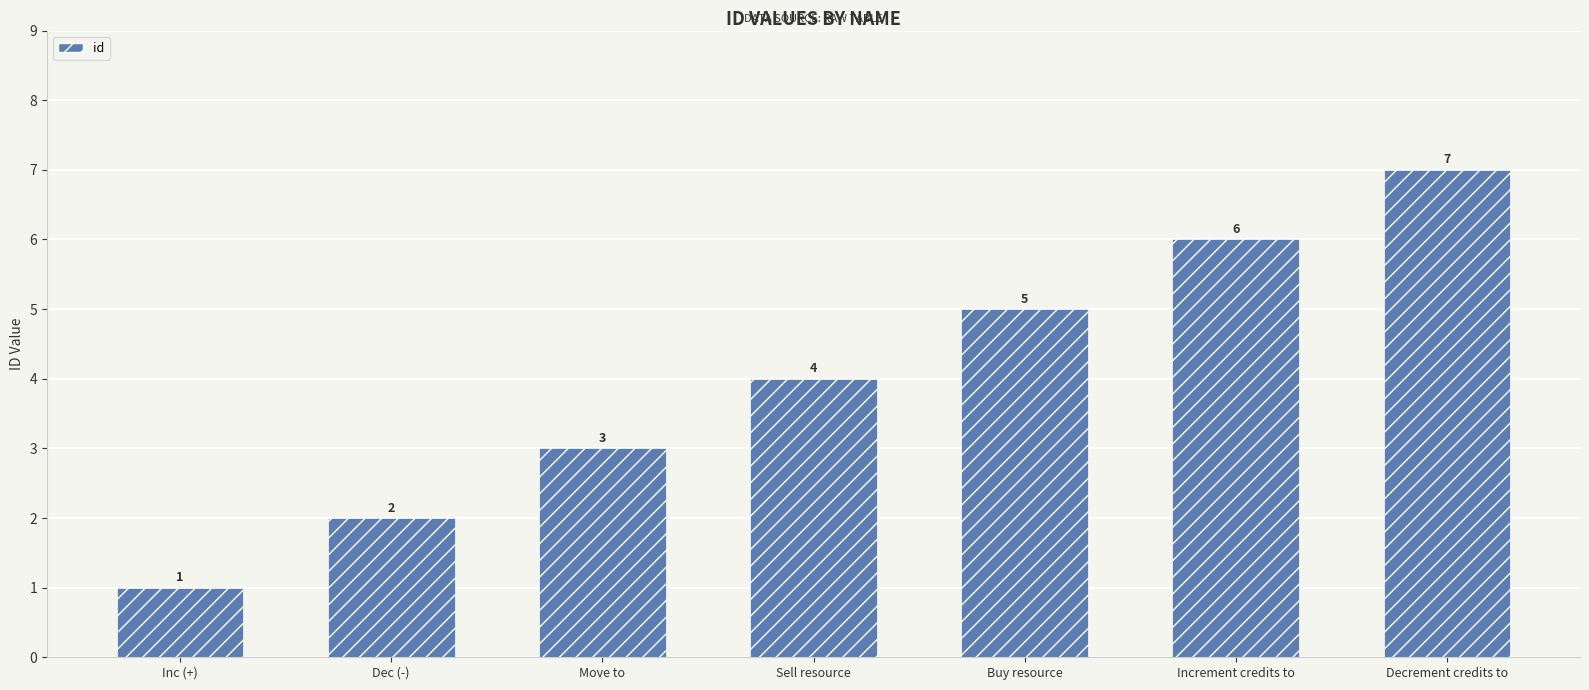

The value at Inc (+) is 1. True or false?

True